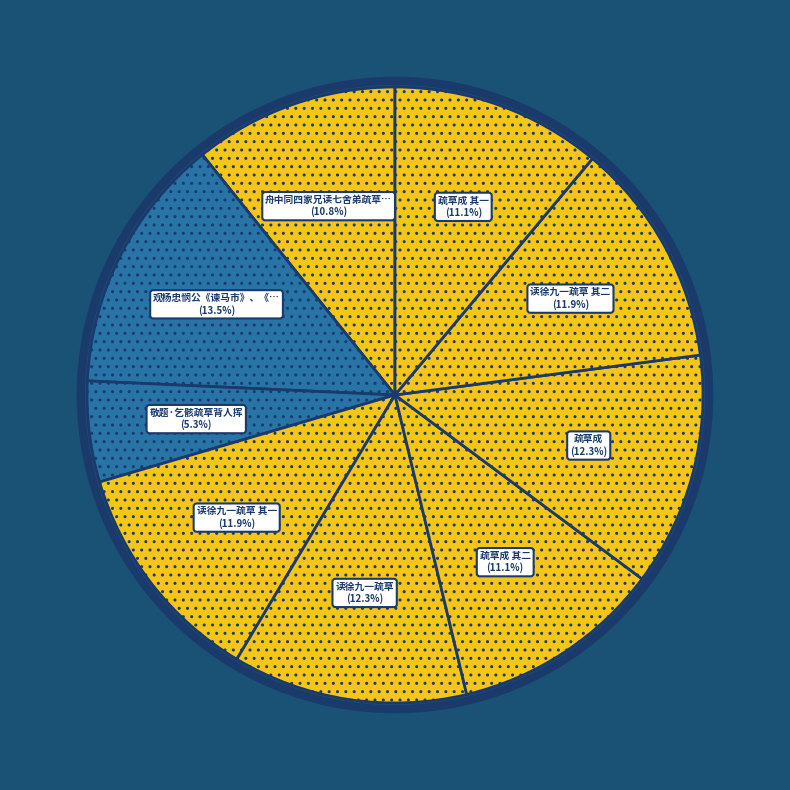

Count the number of slices in the pie.

9